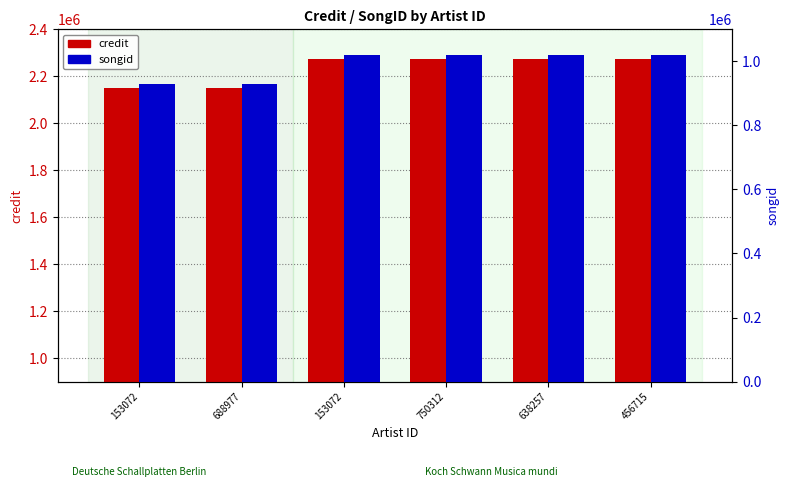

What is the greatest value displayed?

2273098